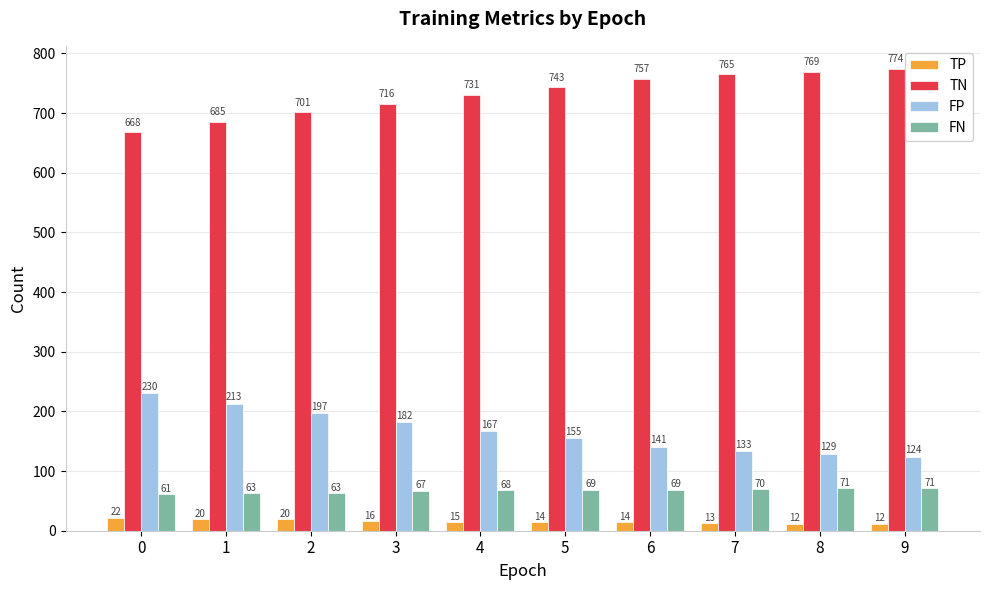

Read the TP value at 9, to the nearest 10.

10